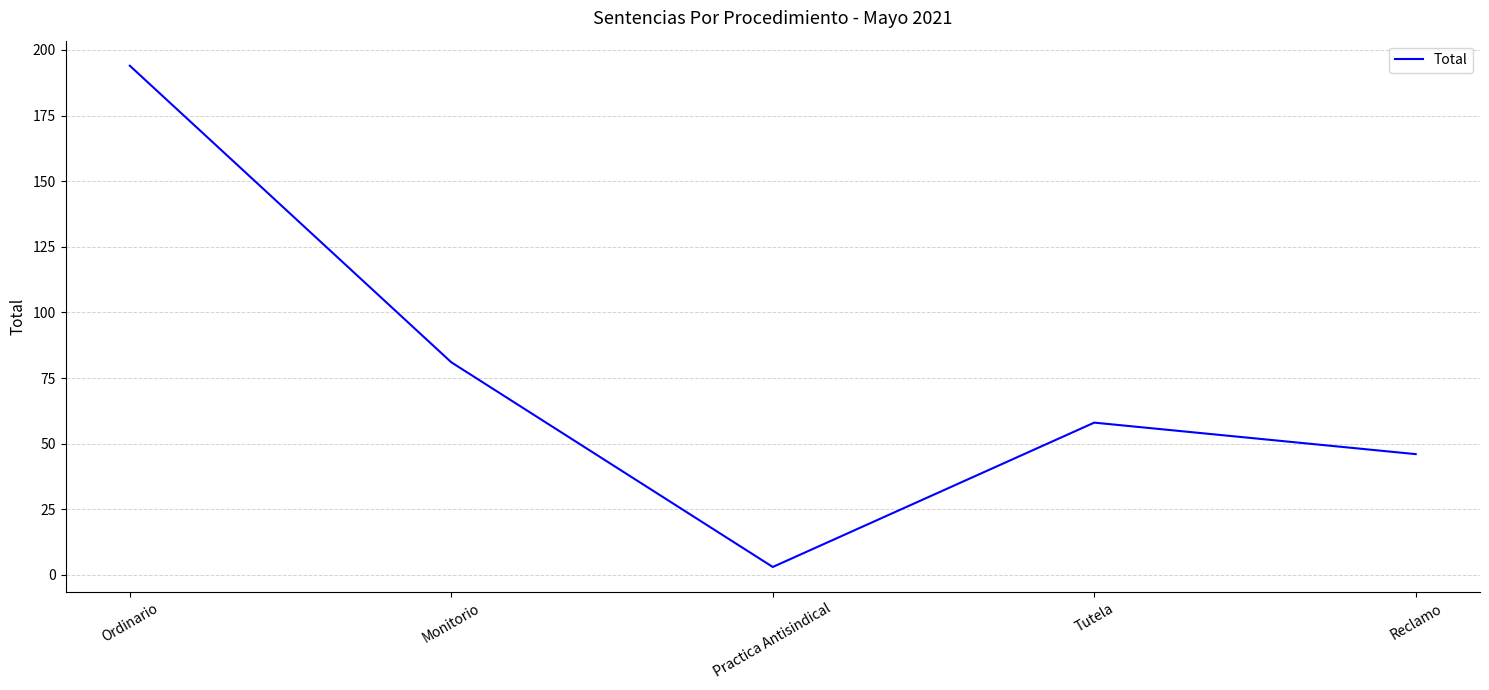

Is it true that the value at Practica Antisindical is 3?

True